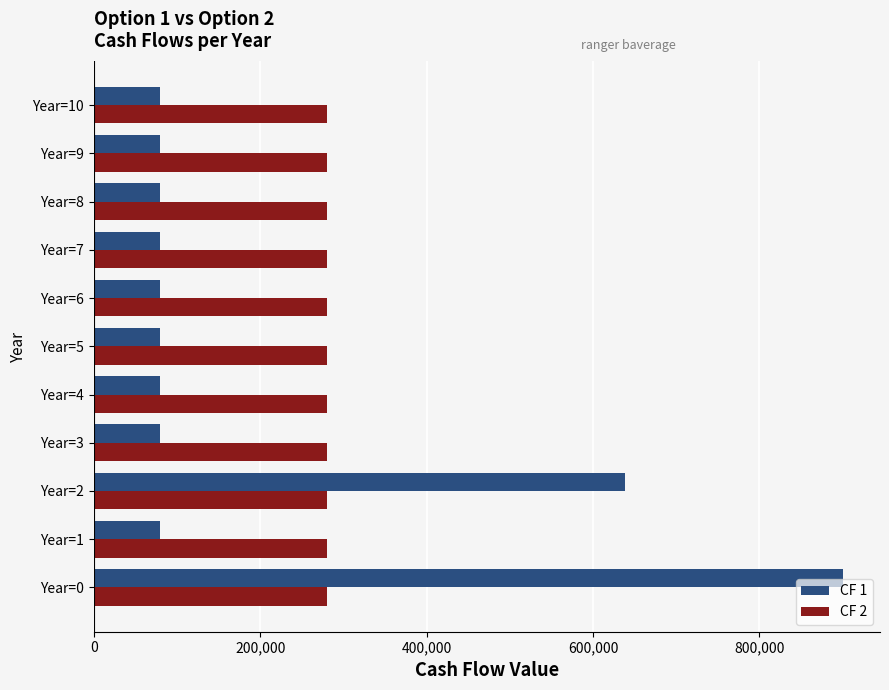

Is it true that CF 1 equals 900000 at Year=0?

True